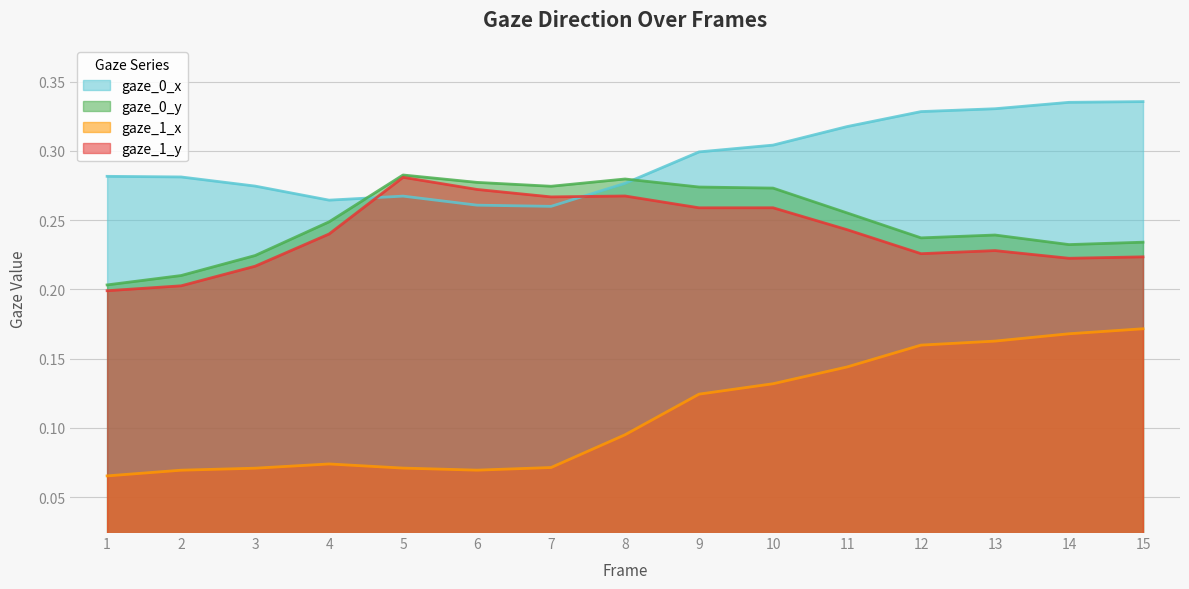

What are all the series names shown in the legend?

gaze_0_x, gaze_0_y, gaze_1_x, gaze_1_y